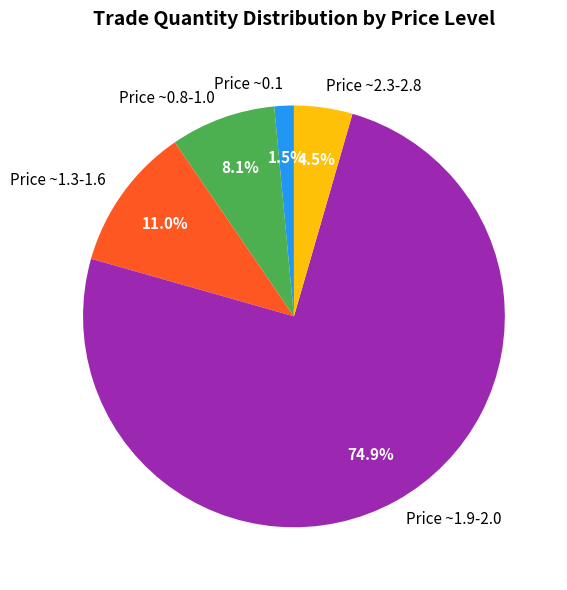

What percentage is NOT represented by Price ~0.8-1.0?

91.9%